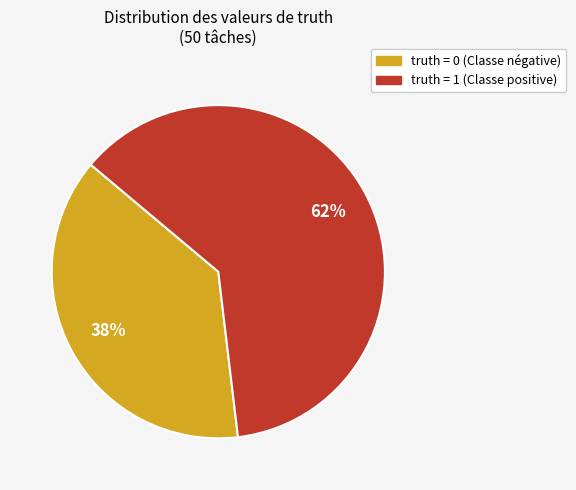

Is there any slice that represents more than half of the pie?

Yes